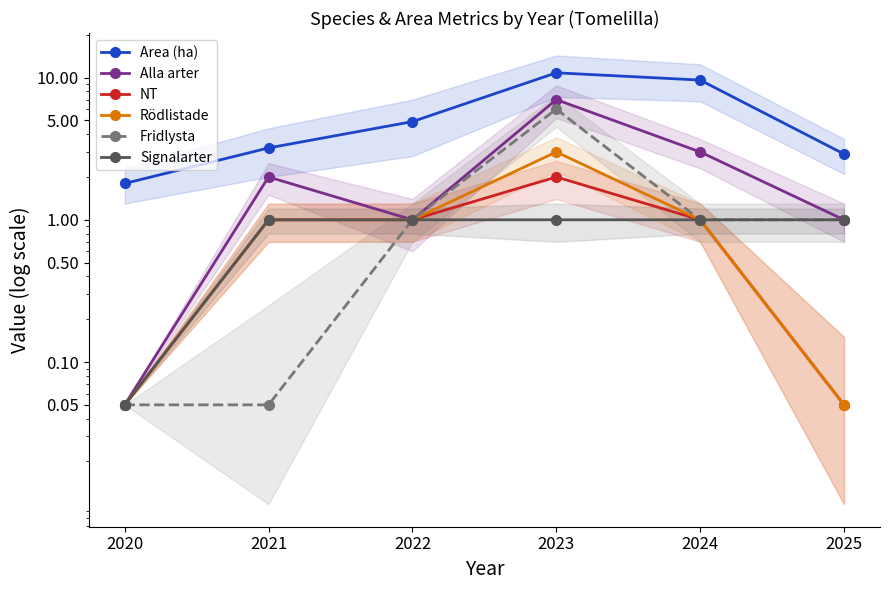

Which has a higher value, 2020 or 2021?

2021